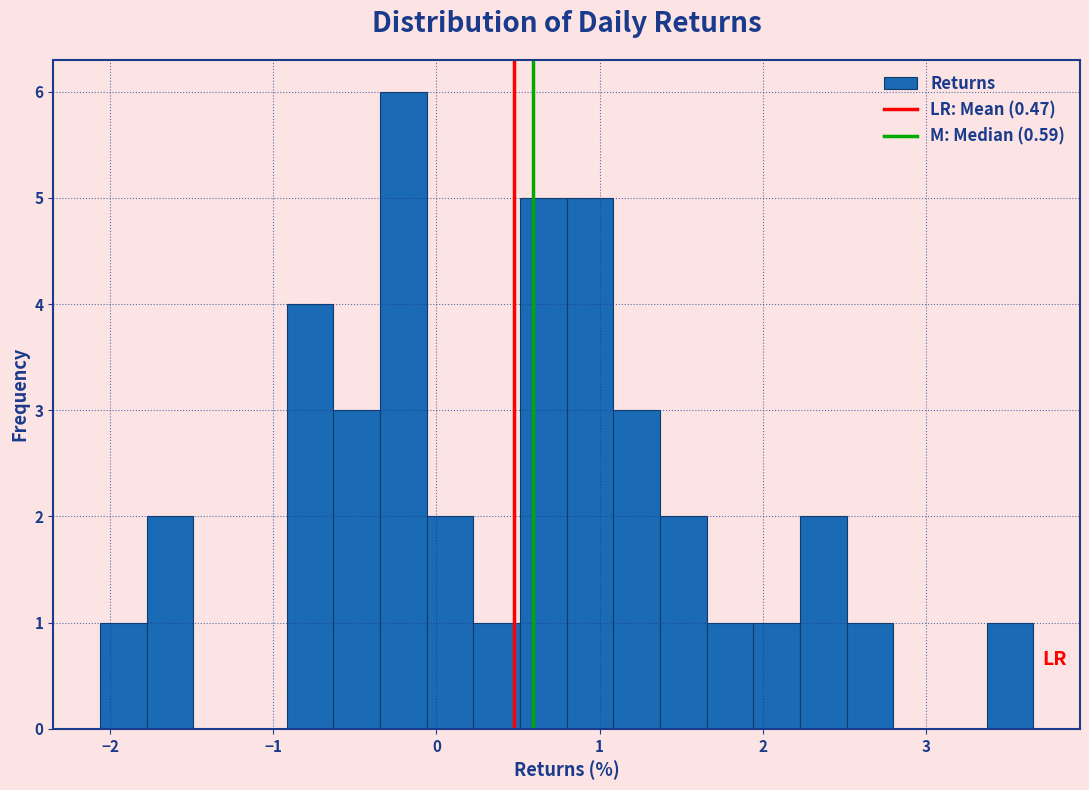

Read against the x-axis, roughly where is the centre of the tallest bar?

-0.2